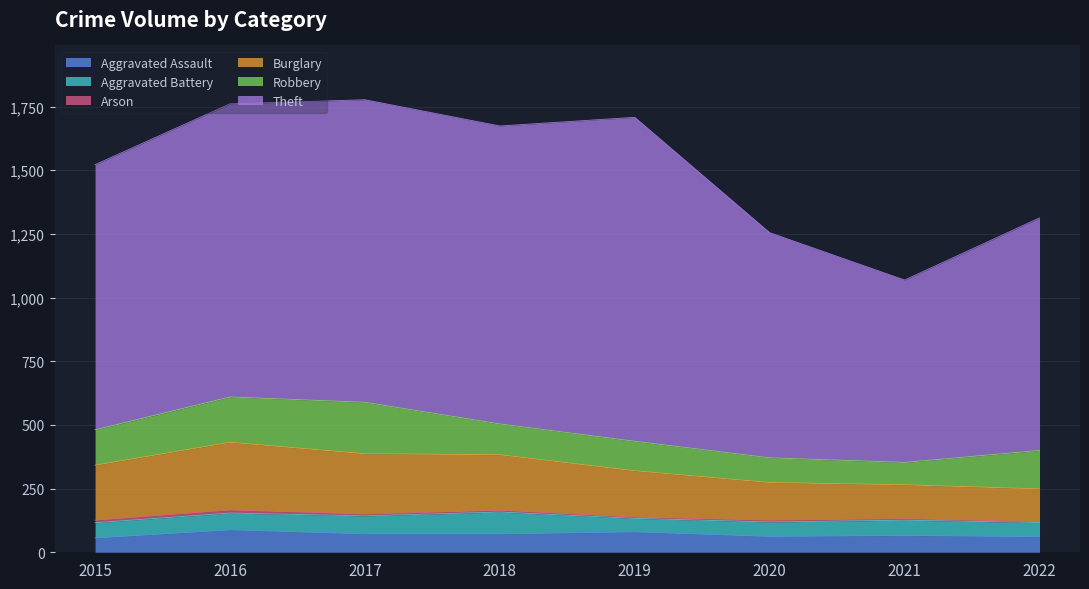

What is the smallest value displayed?

3